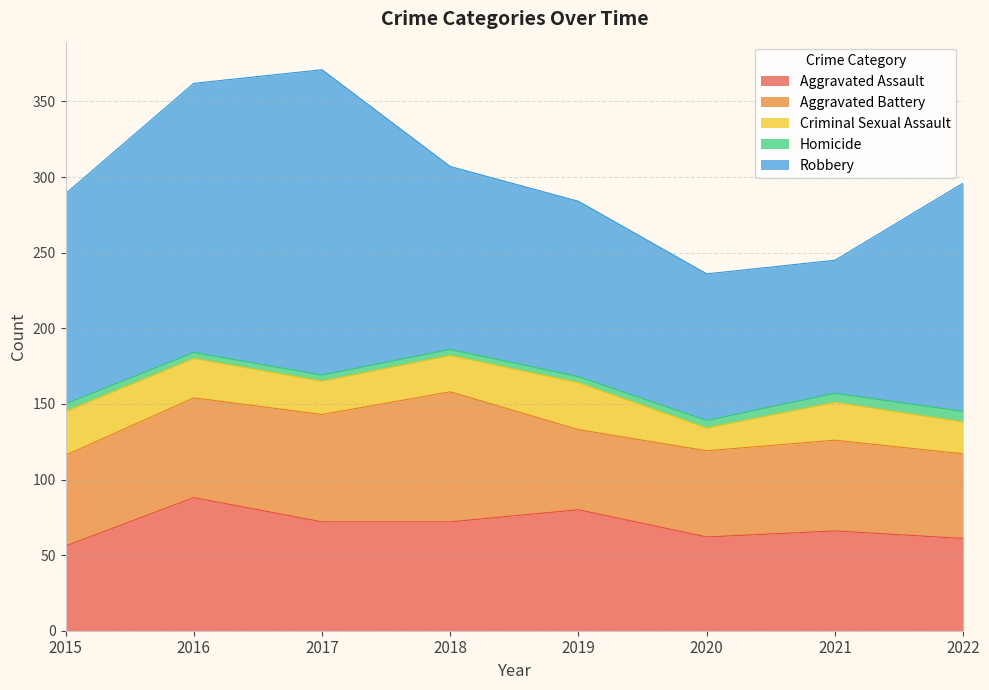

True or false: Robbery and Homicide cross at least once.

False